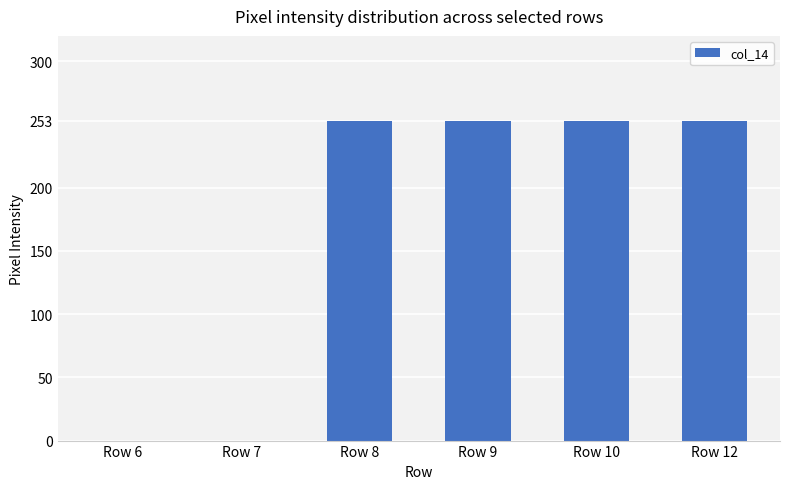

Reading left to right, list all the values displayed in this chart.

Row 6=0	Row 7=0	Row 8=253	Row 9=253	Row 10=253	Row 12=253